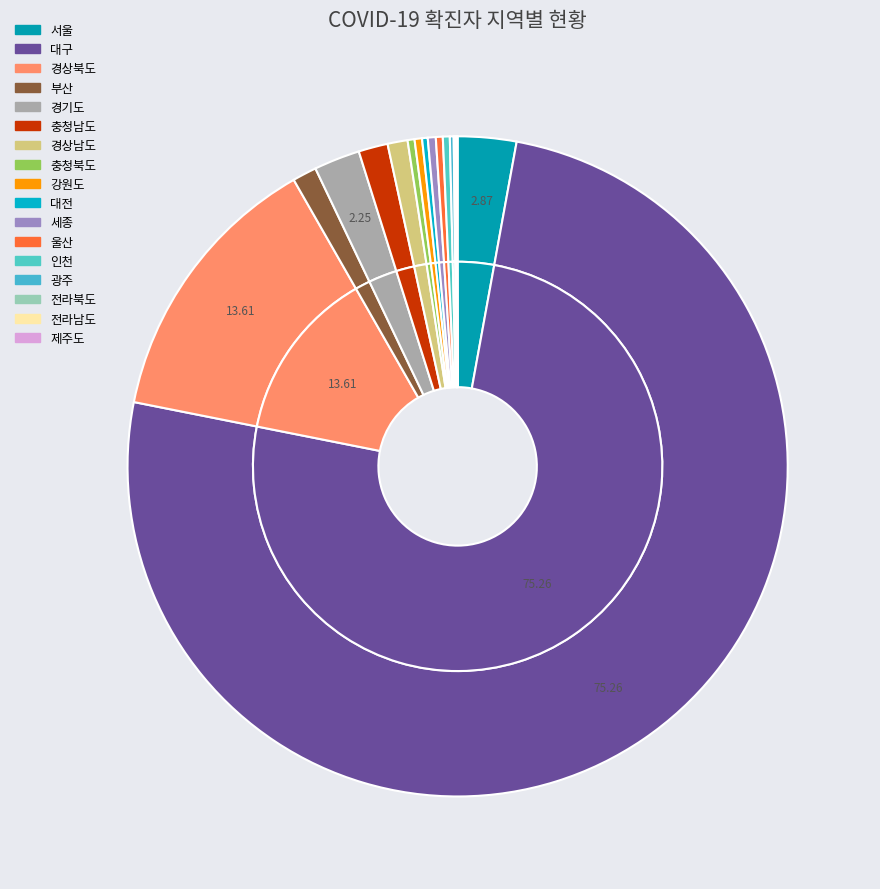

Rank the categories by value from highest to lowest.

대구, 경상북도, 서울, 경기도, 충청남도, 부산, 경상남도, 세종, 강원도, 충청북도, 울산, 인천, 대전, 광주, 전라북도, 전라남도, 제주도